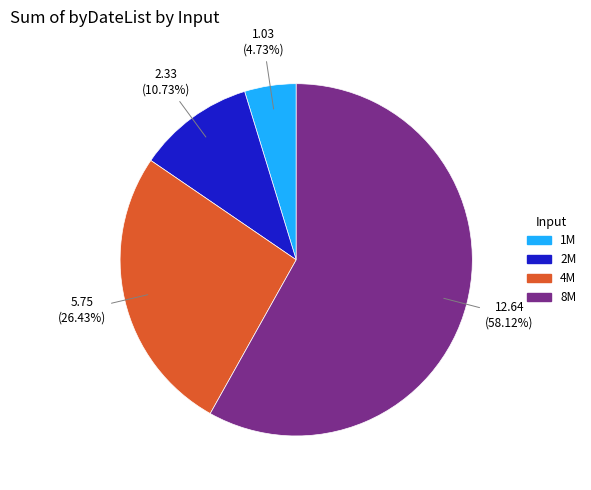

How much of the chart is everything except 4M?

73.6%